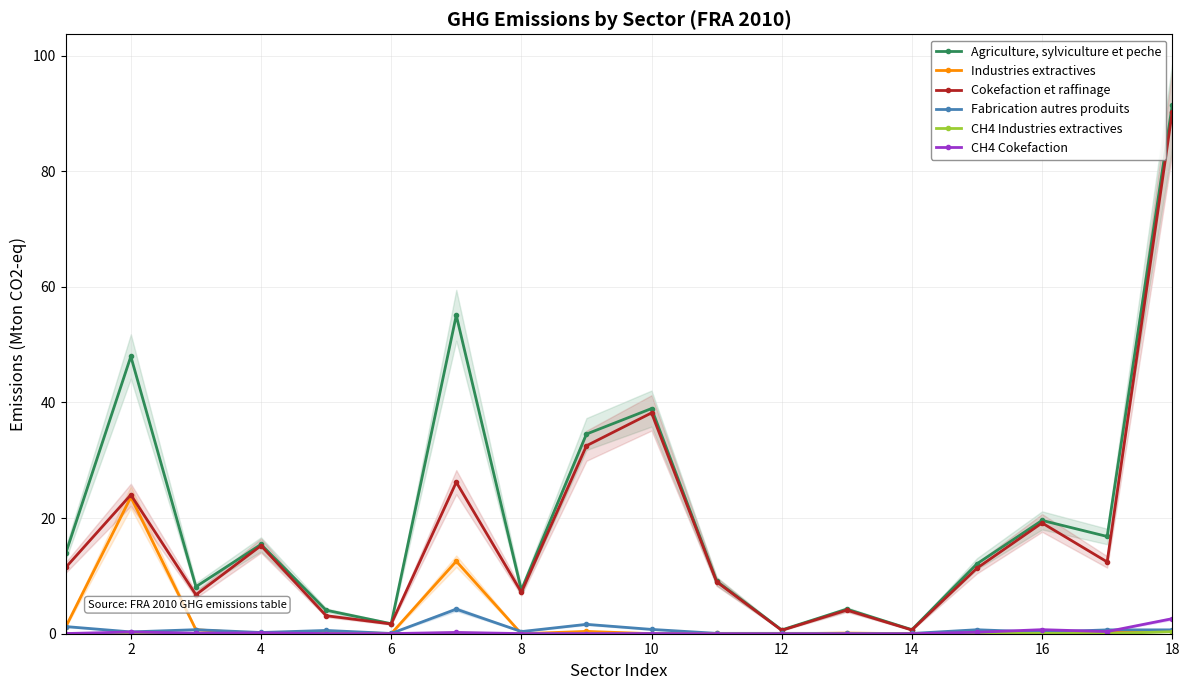

What is the maximum value for Fabrication autres produits?

4.2